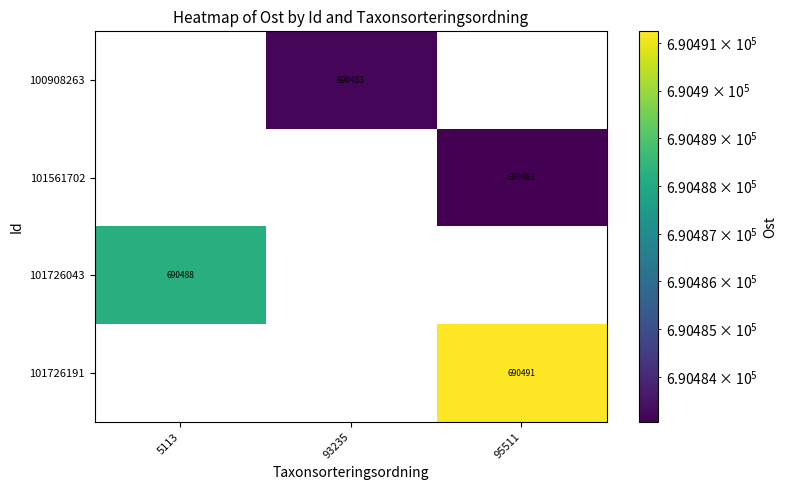

The 101726191 series shows 260616 at 95511. True or false?

False